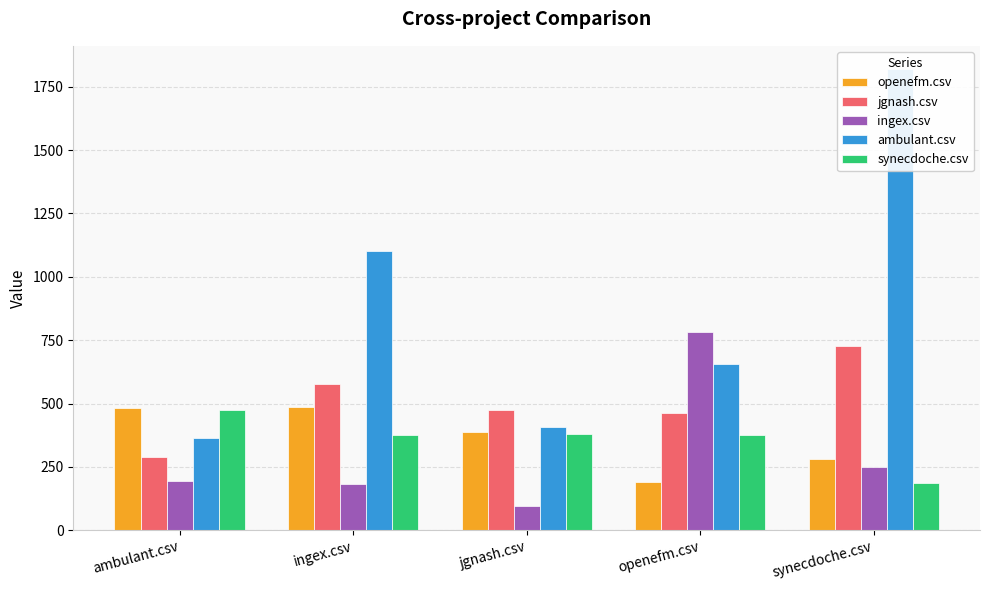

Which has a higher value, openefm.csv or ambulant.csv?

ambulant.csv